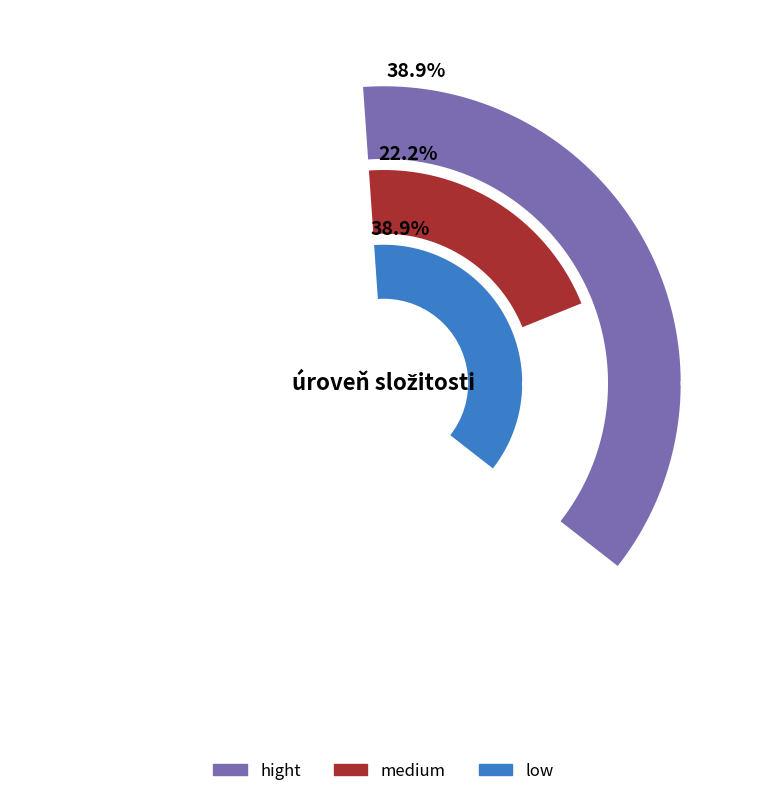

Does any single category account for the majority?

No